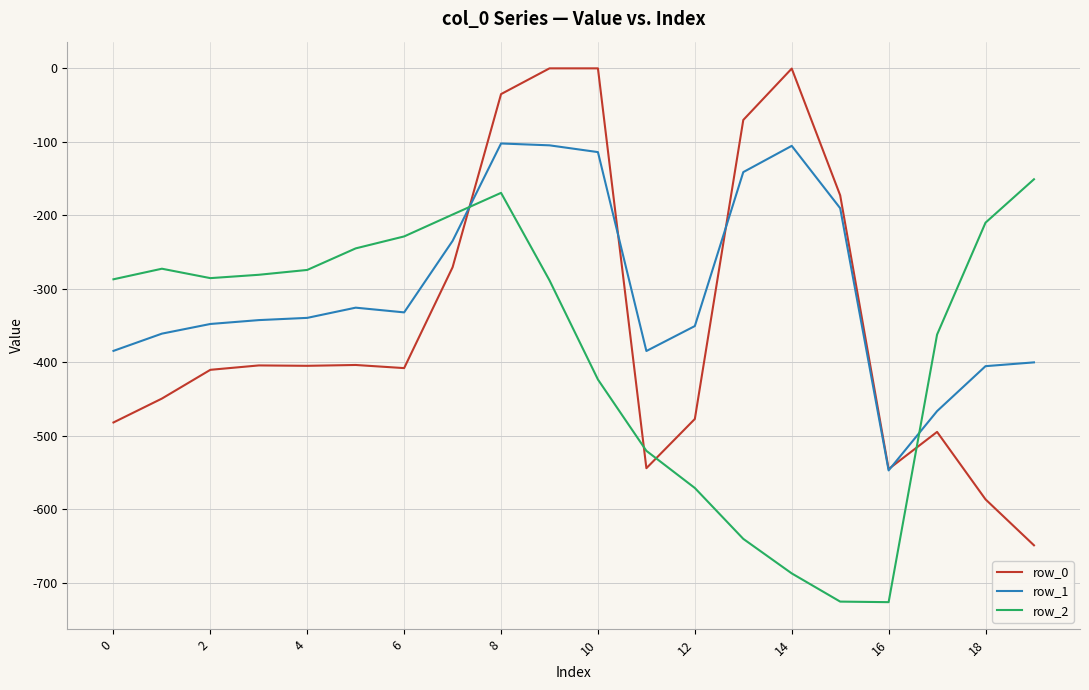

Which series has the largest total across all categories?

row_1